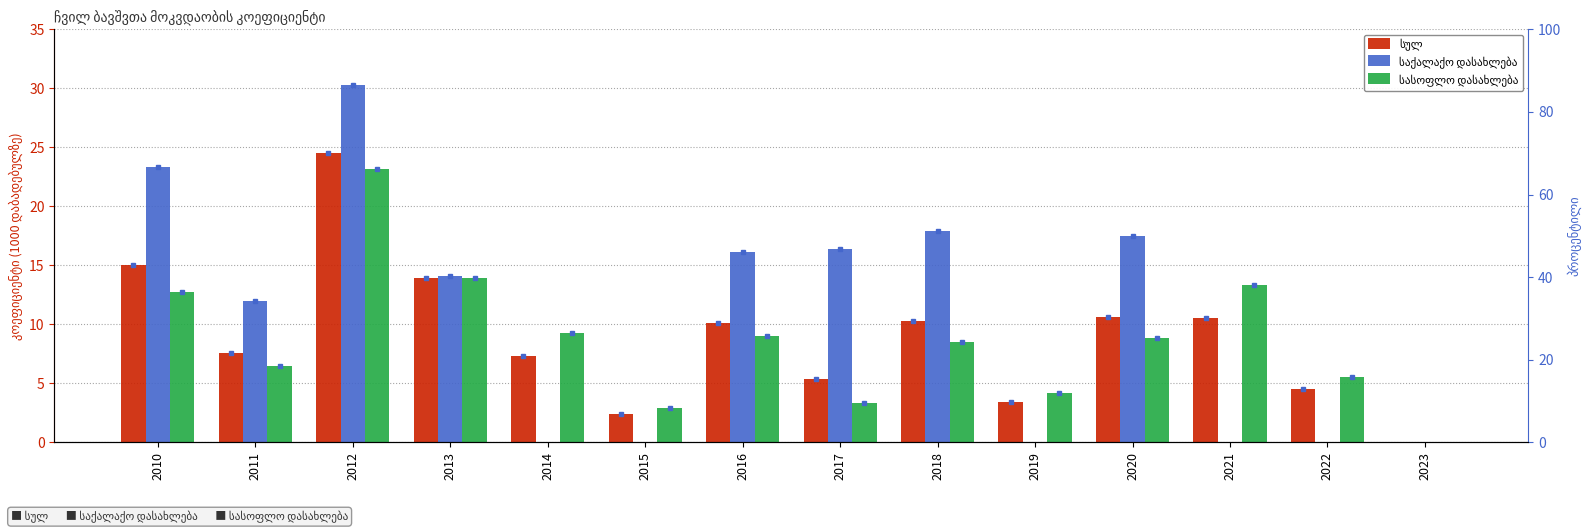

Is it true that სულ equals 7.2 at 2022?

False